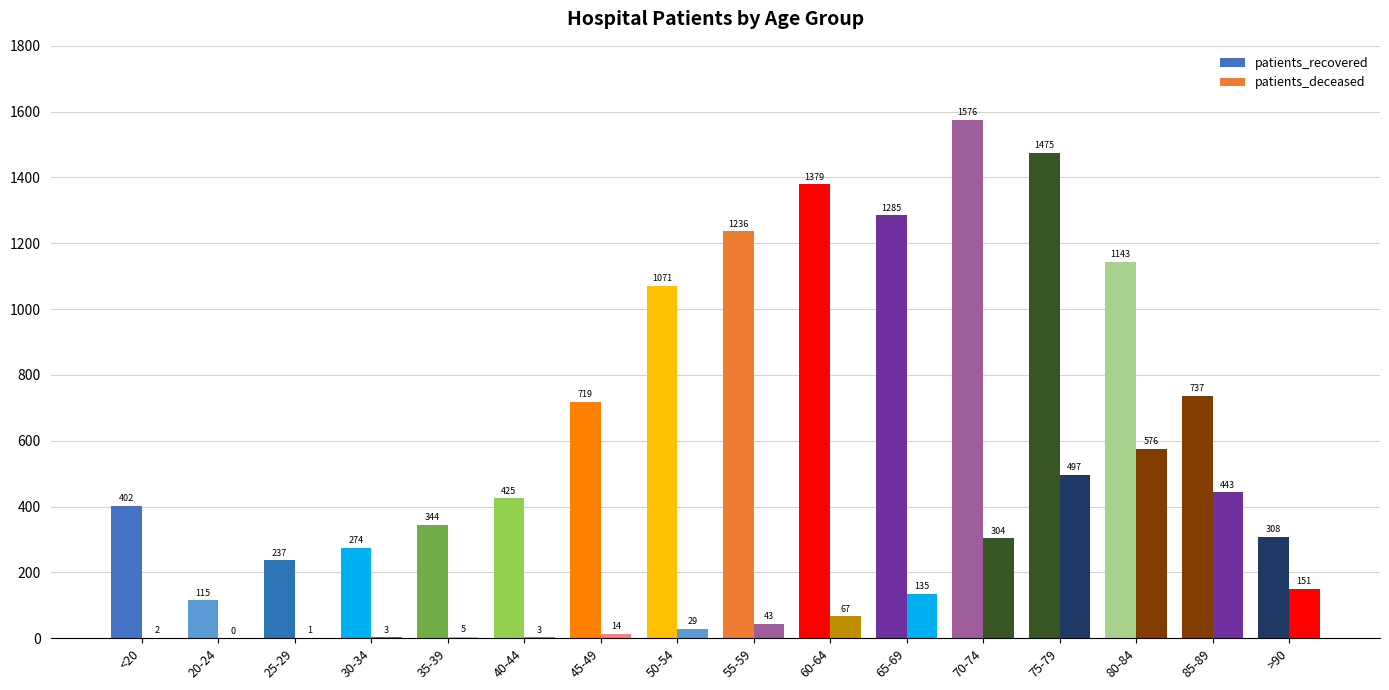

Count the number of data series in this chart.

2